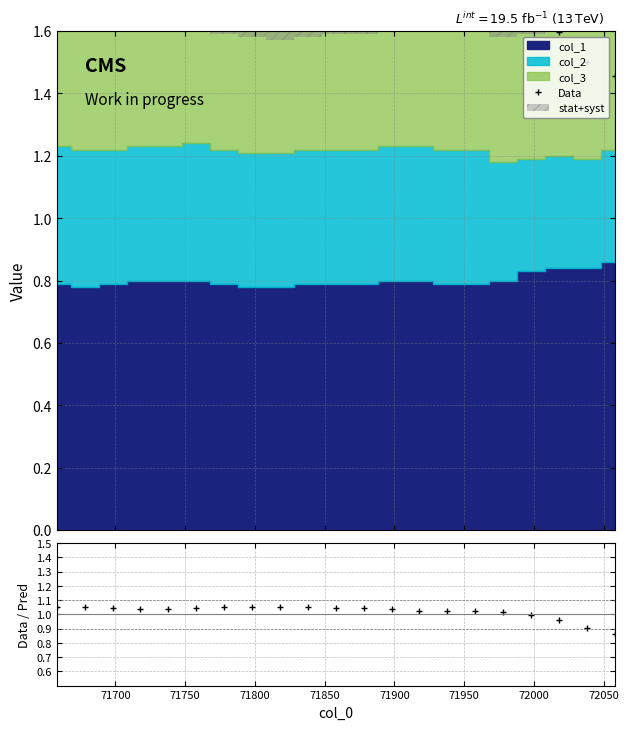

What is the difference between the maximum and minimum values in the Data series?

0.3